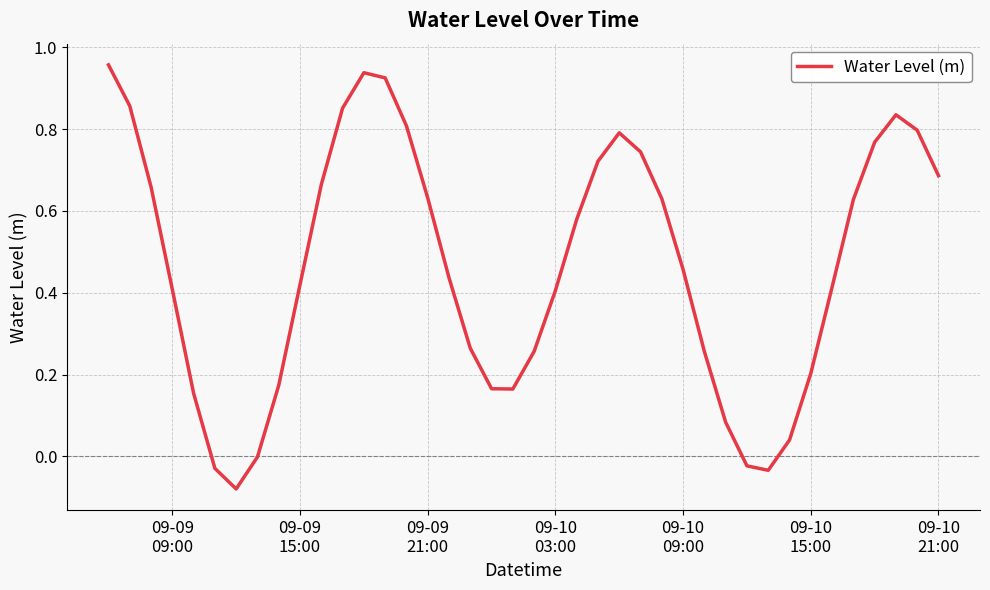

How many lines are shown in the chart?

1